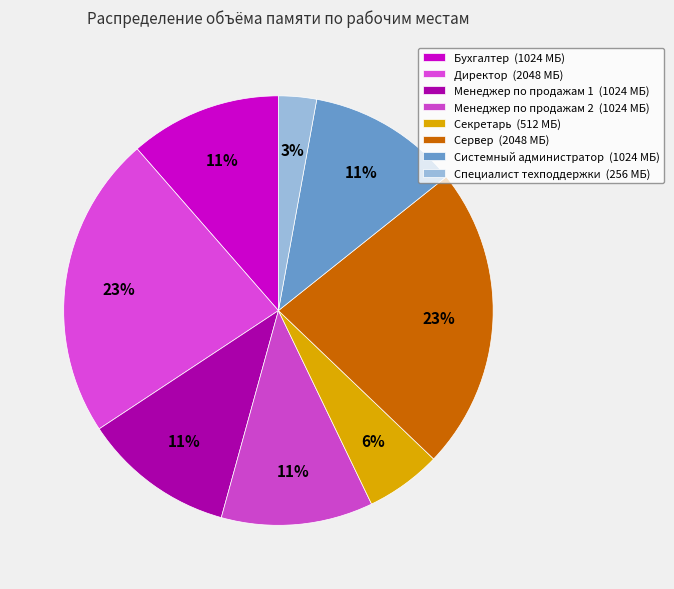

To the nearest percent, what is the average slice percentage?

12%